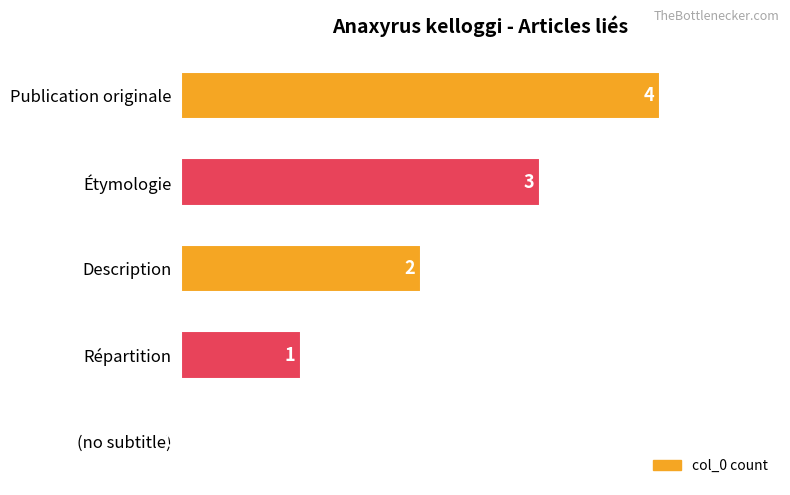

How many values are between 1 and 3?

3